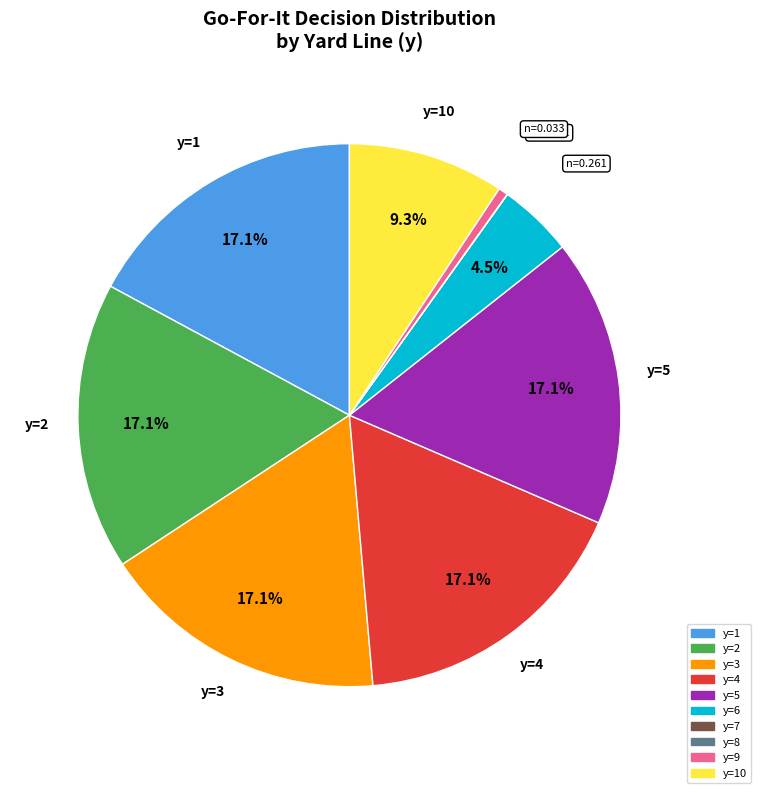

Is there any slice that represents more than half of the pie?

No